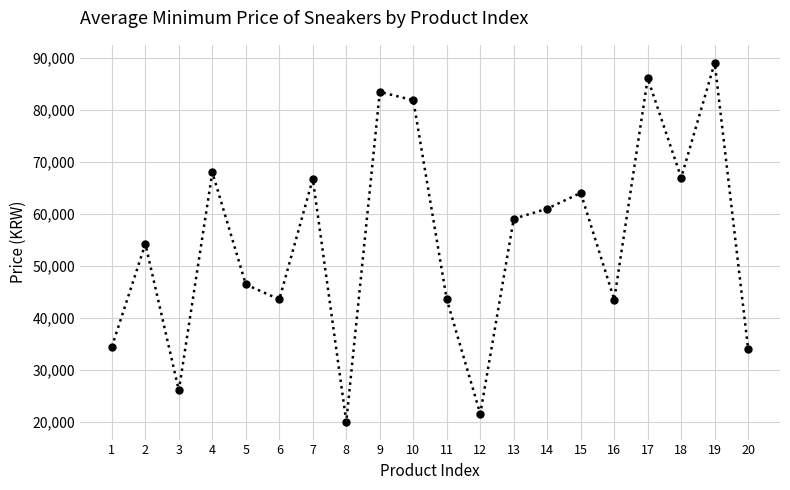

Which has a higher value, 12 or 14?

14